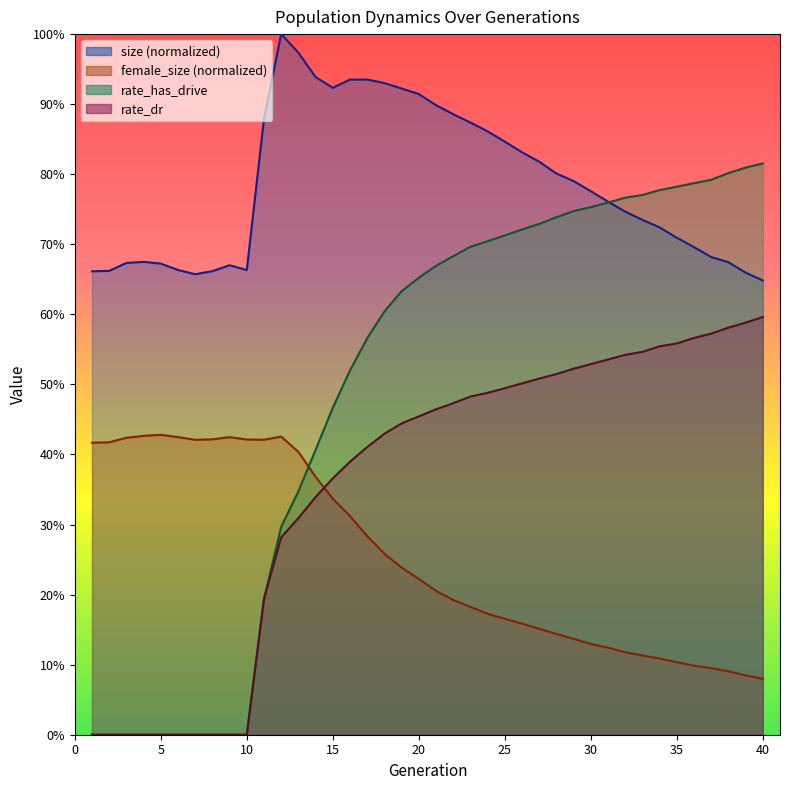

True or false: size and rate_dr cross at least once.

False